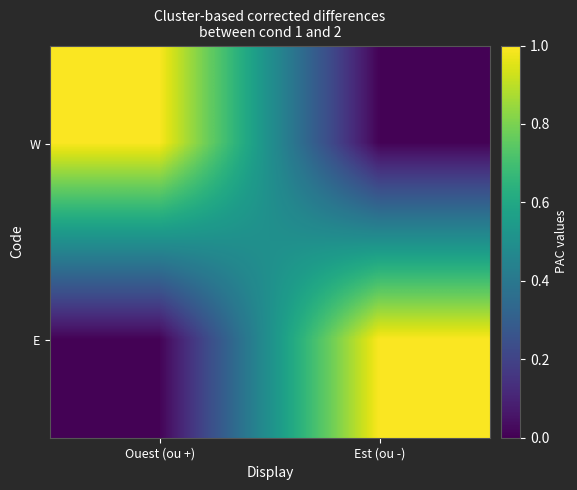

Which has a higher value, Ouest (ou +) or Est (ou -)?

Ouest (ou +)